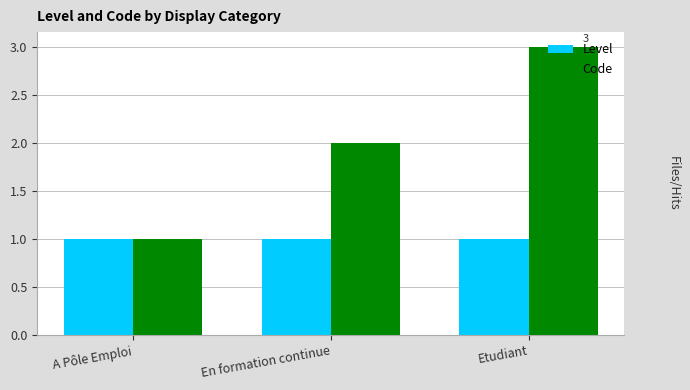

What value does the Level series have at A Pôle Emploi?

1